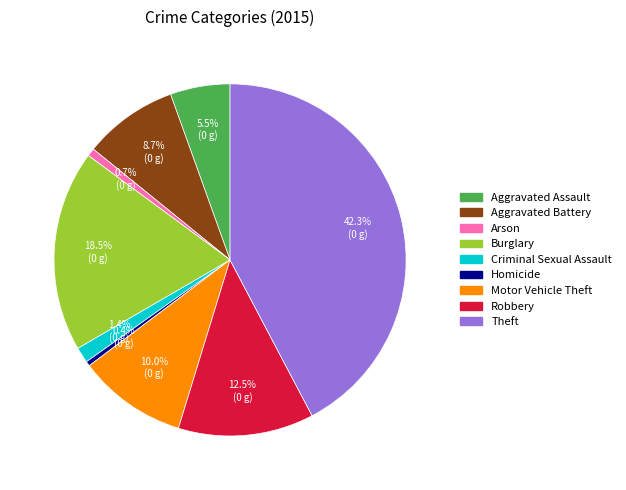

Approximately how many times larger is the value at Robbery compared to Aggravated Battery?

1.4